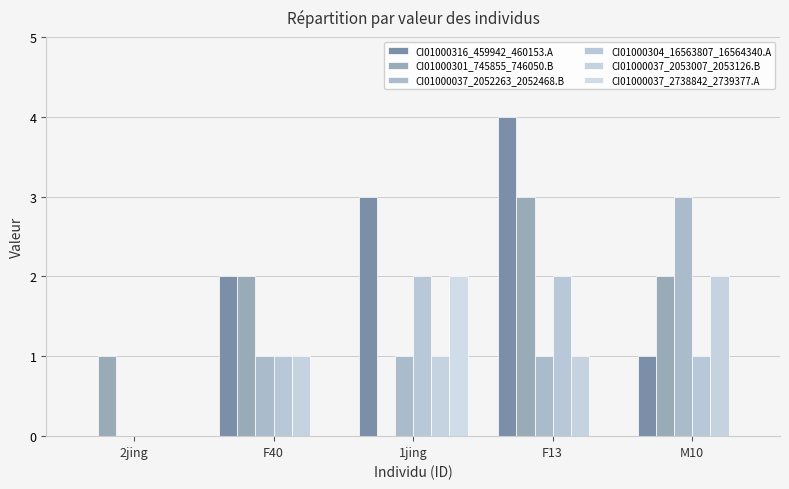

Where is CI01000316_459942_460153.A nearest to the value 2?

F40